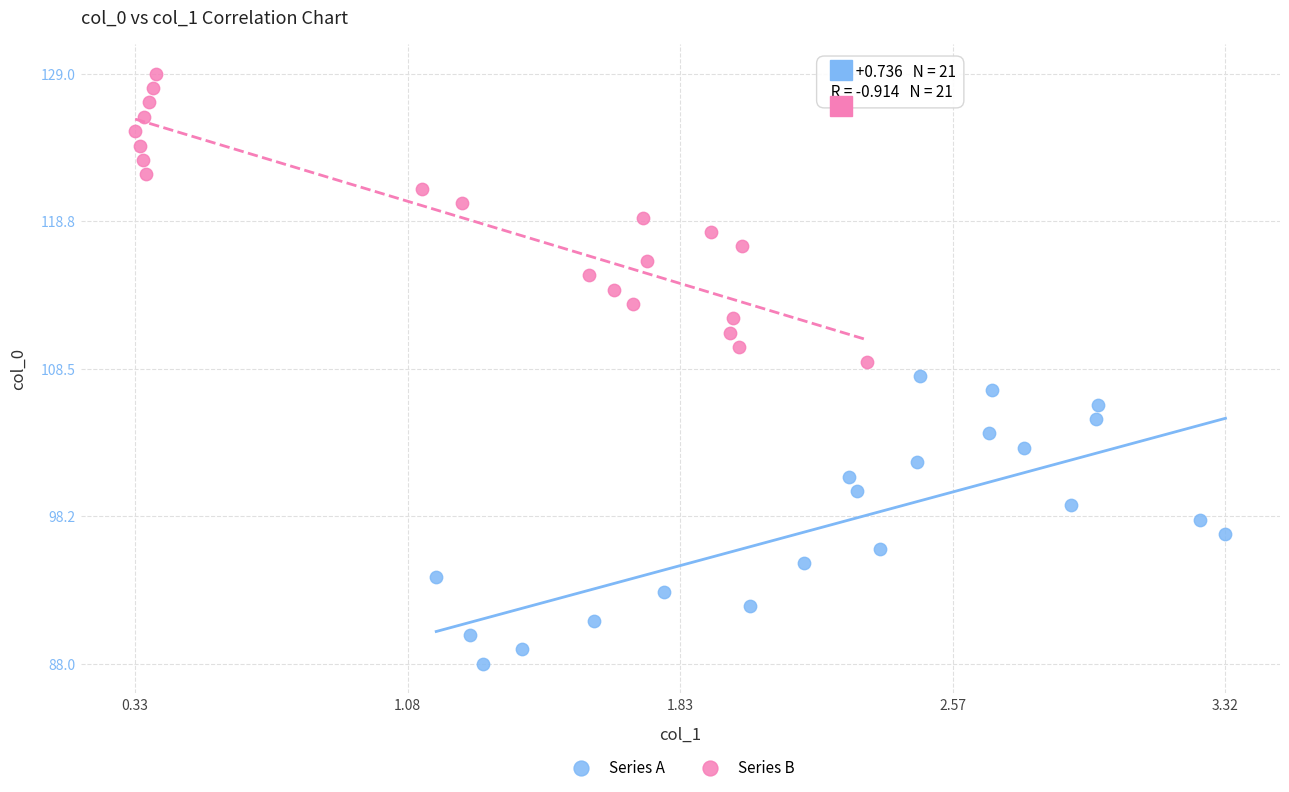

Which series reaches the minimum Y coordinate?

Series A